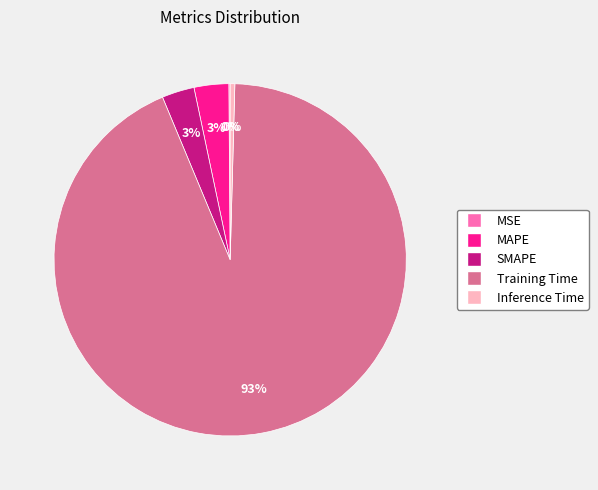

The SMAPE slice represents 3% of the pie. True or false?

True